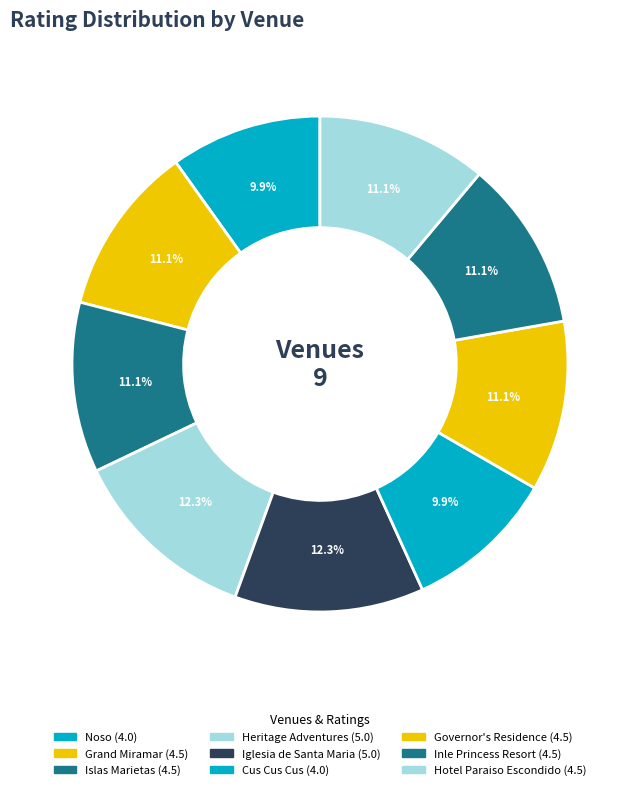

What percentage is NOT represented by Governor's Residence?

88.9%